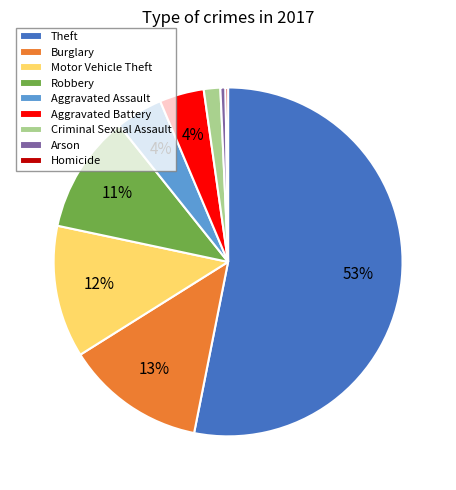

Between Arson and Burglary, which is larger?

Burglary